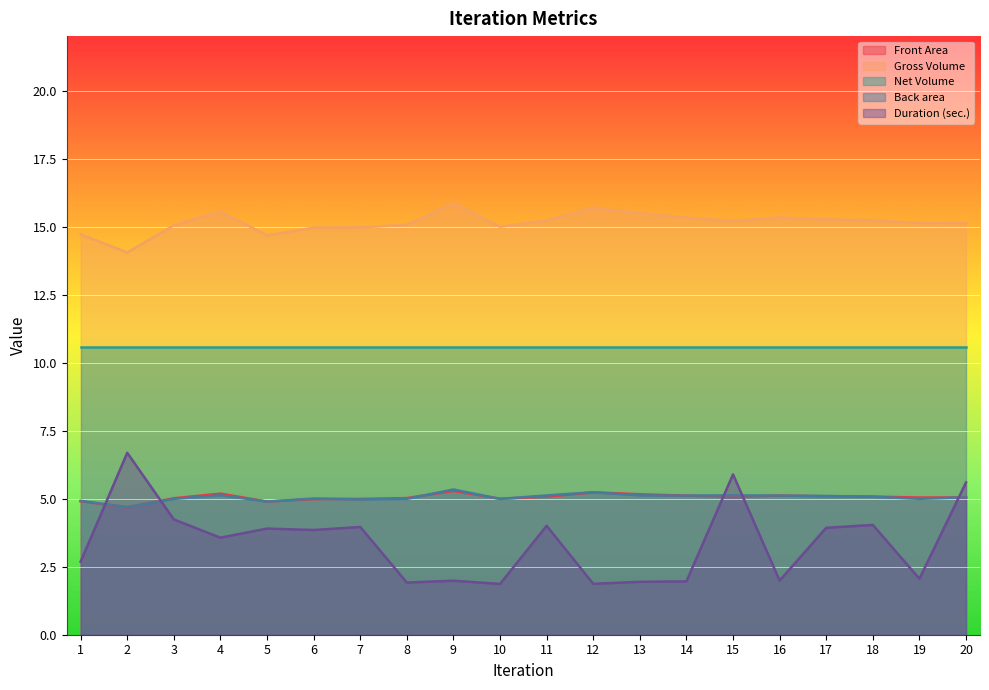

How many interior local peaks does the Back area series have?

5